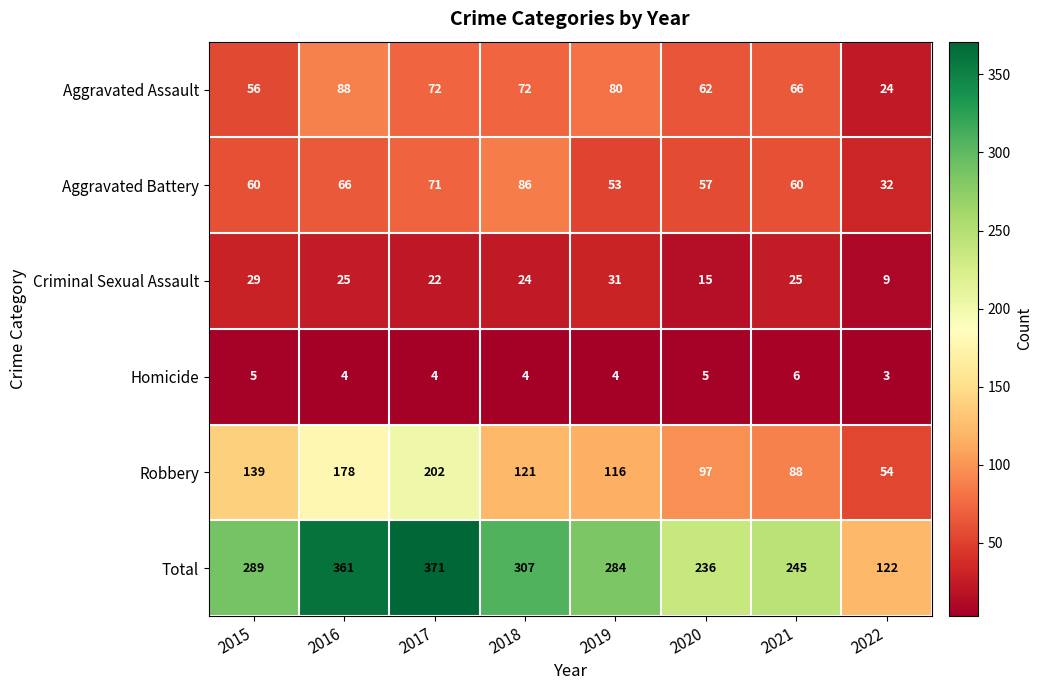

Which category has the lowest value across all series?

2022